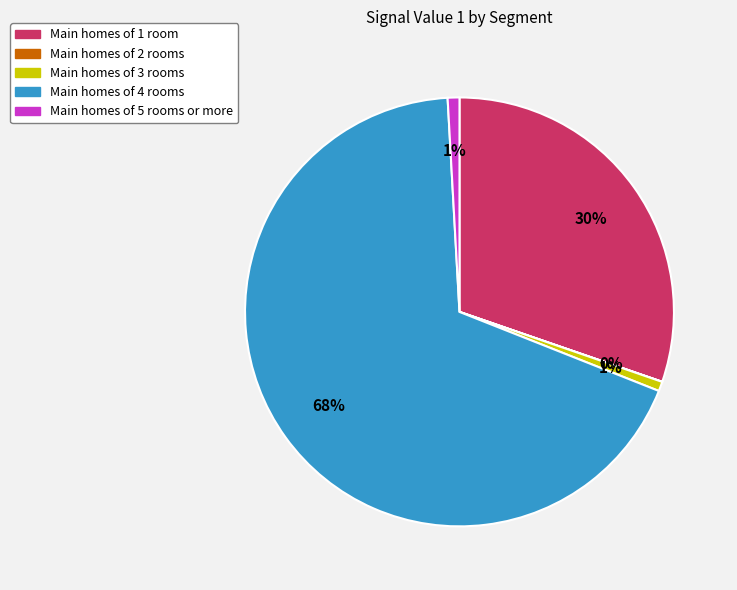

To the nearest percent, what is the difference between the largest and smallest slice percentages?

68%